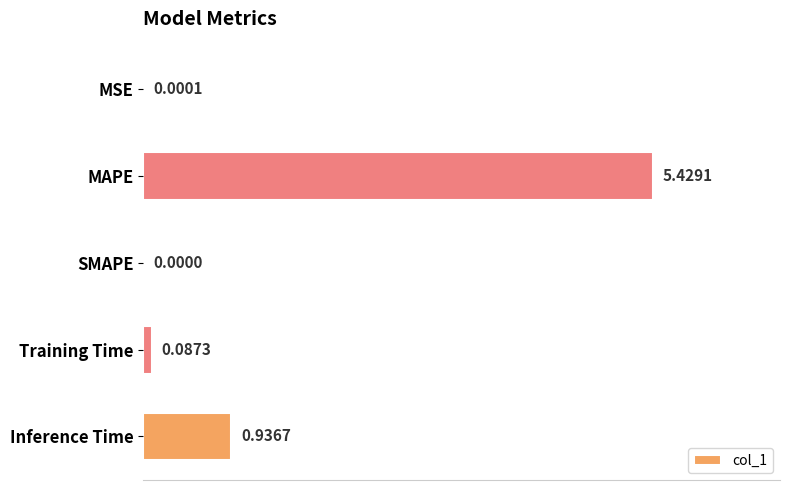

What is the sum of all values?

6.5